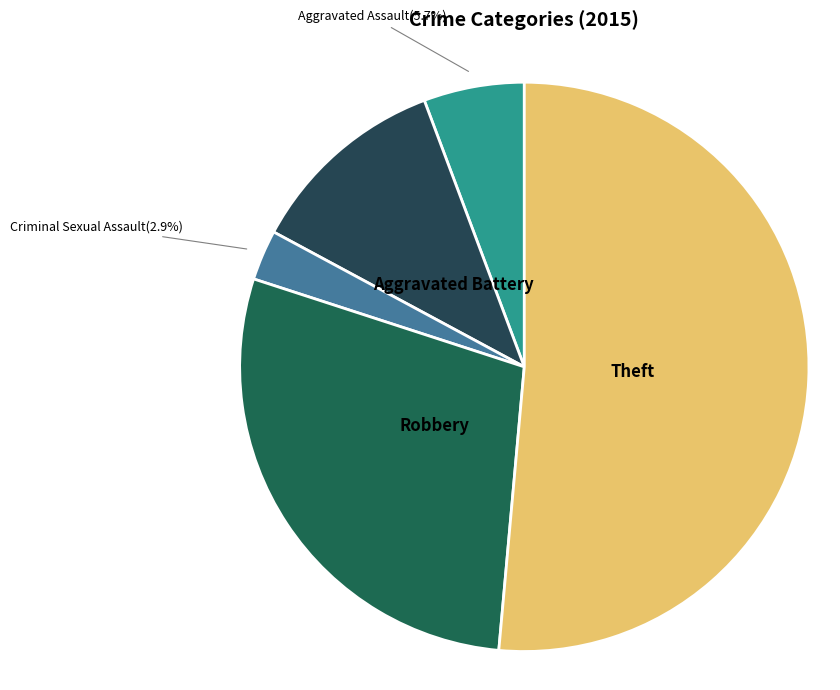

To the nearest percent, what is the combined percentage of Theft and Robbery?

80%